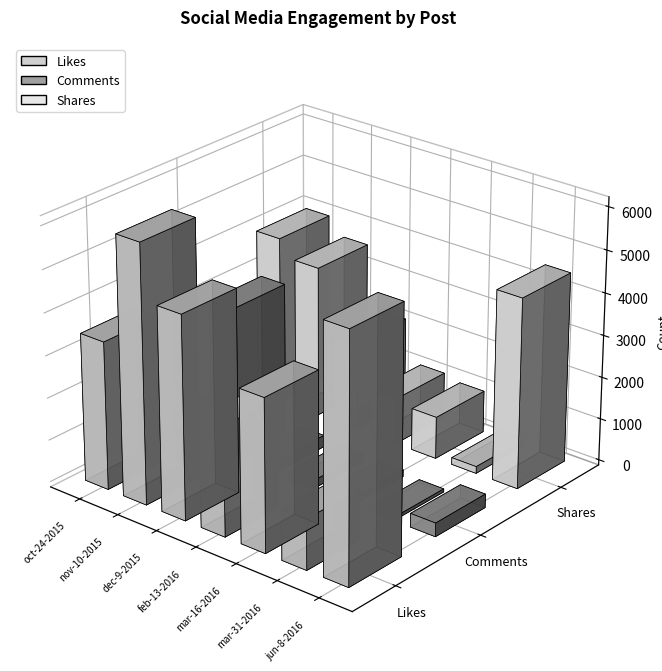

Are the bars grouped side by side (vs. stacked)?

Yes